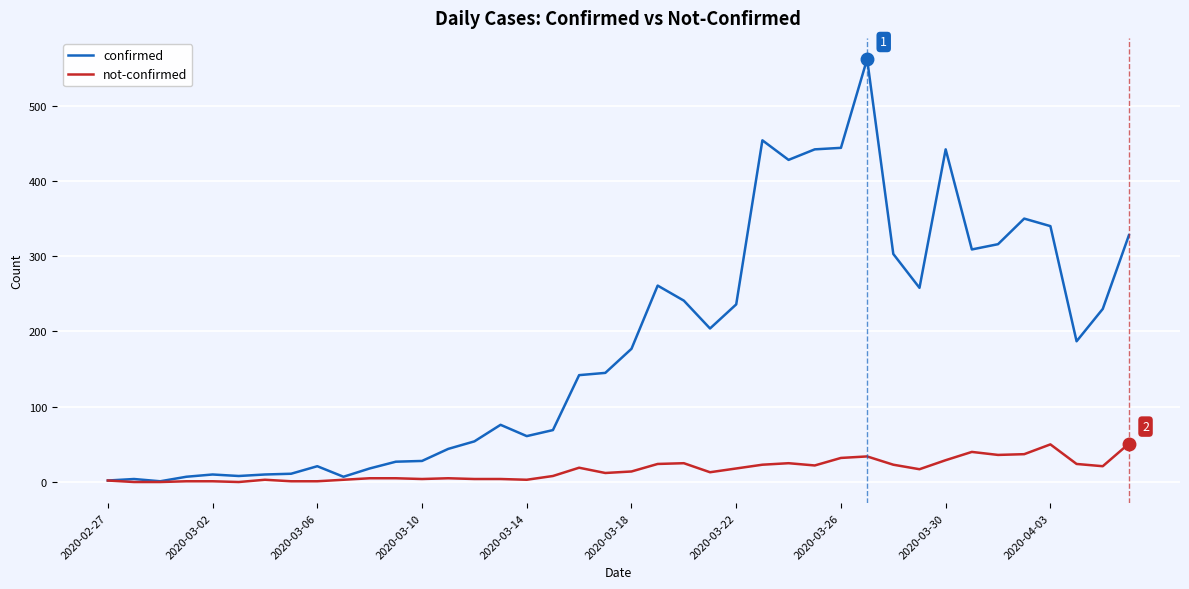

List the series in order of their peak value, lowest first.

not-confirmed, confirmed